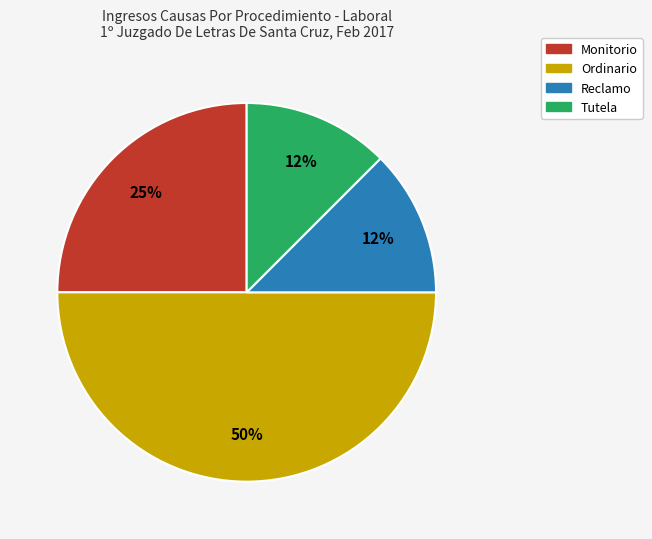

To the nearest percent, what is the average slice percentage?

25%